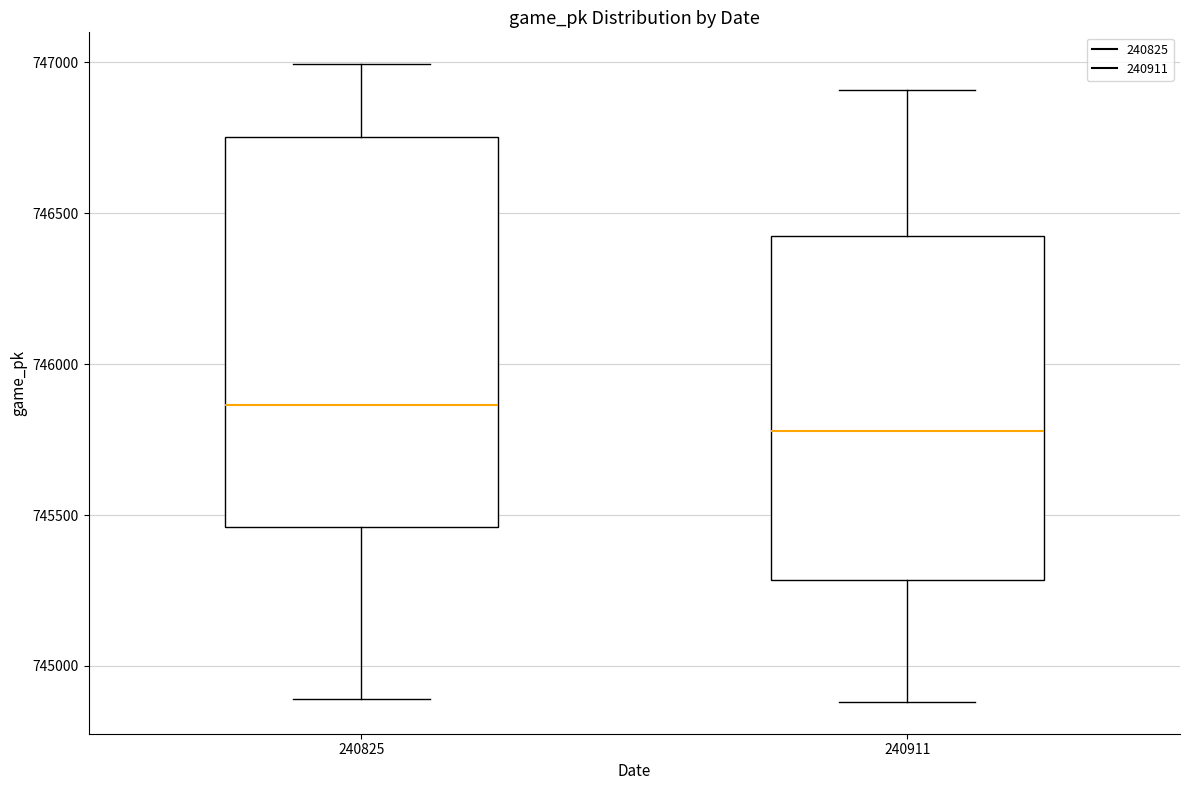

Reading left to right, transcribe this box plot: for each box, give where its median line is, the range the box spans, and where its two whiskers end, as read against the y-axis. The values are not printed on the chart, so give them approximately, as read against the axis.

240825: median 745850, box 745450 to 746750, whiskers 744900 to 747000
240911: median 745800, box 745300 to 746450, whiskers 744900 to 746900